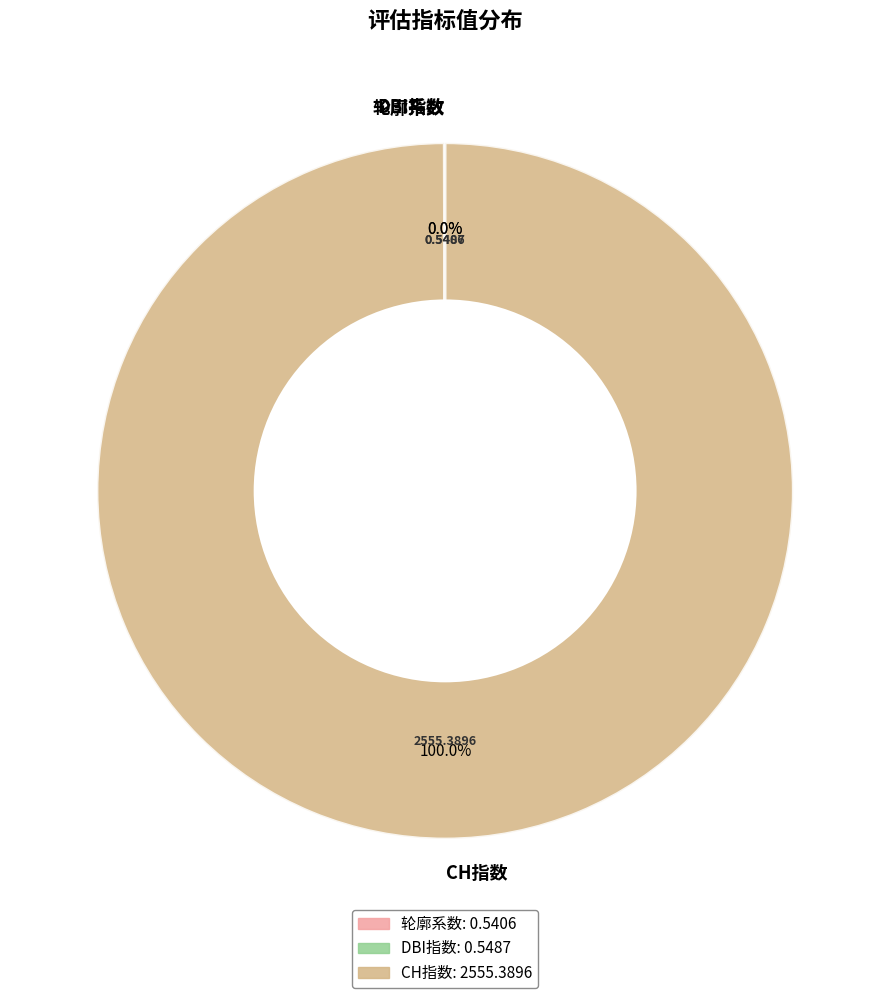

What is the largest slice in the pie chart?

CH指数